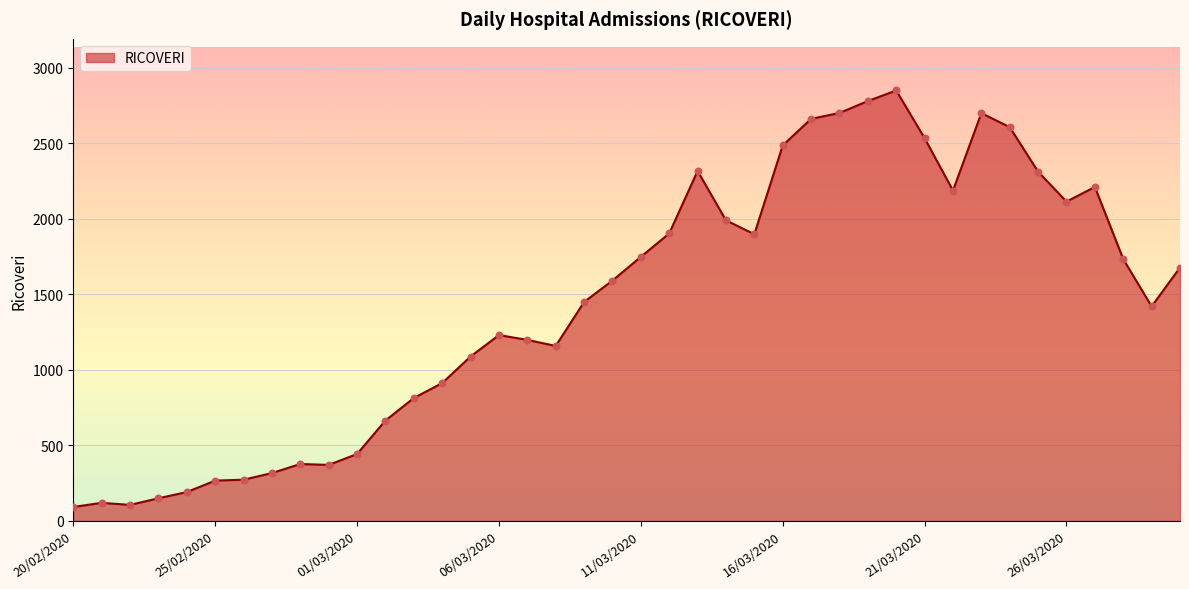

What is the minimum value shown in the chart?

92